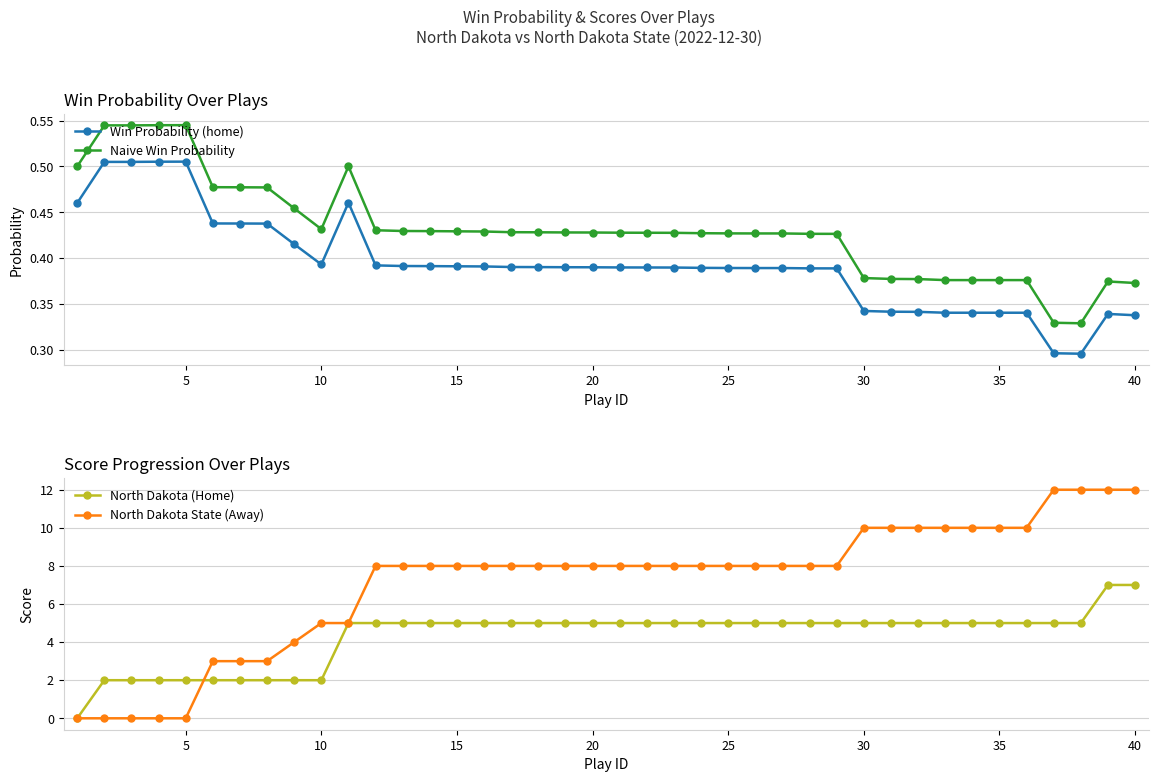

The Win Probability (home) series shows 0.3 at 5. True or false?

False